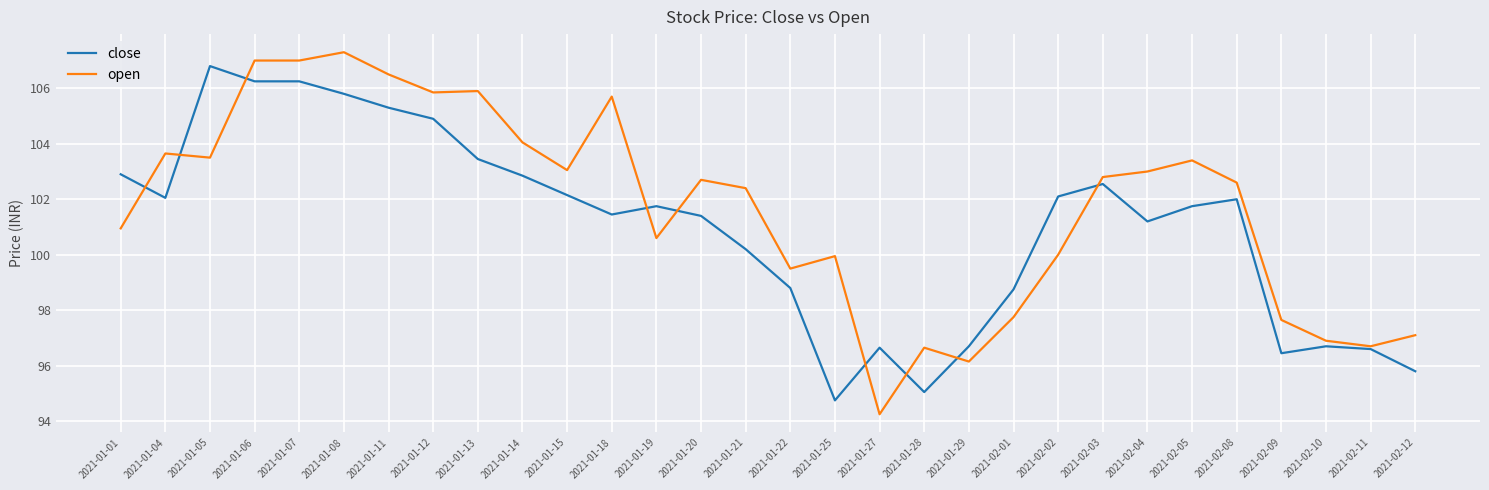

Does the chart have visible grid lines?

Yes